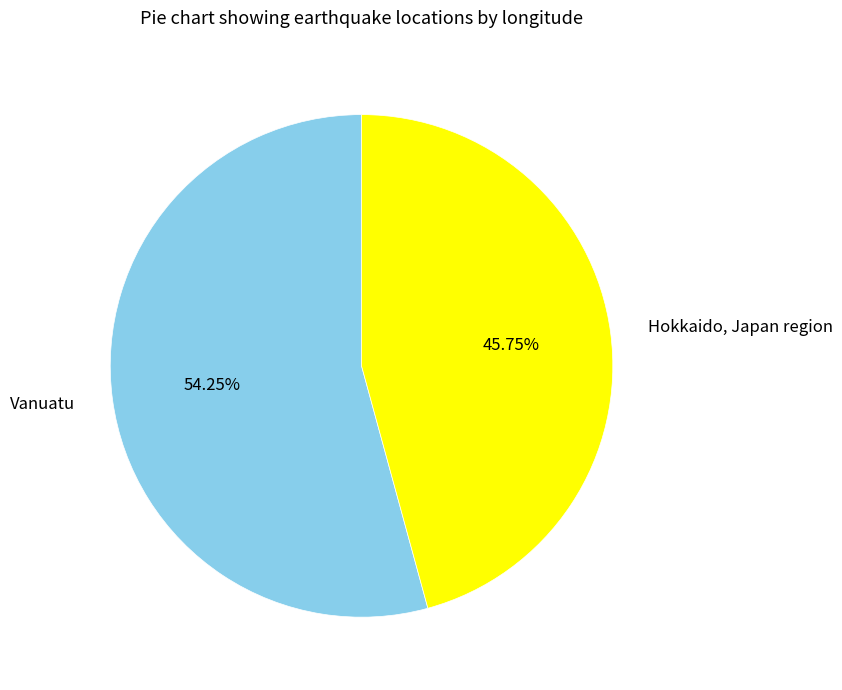

What percentage is the Hokkaido, Japan region slice, to the nearest percent?

46%